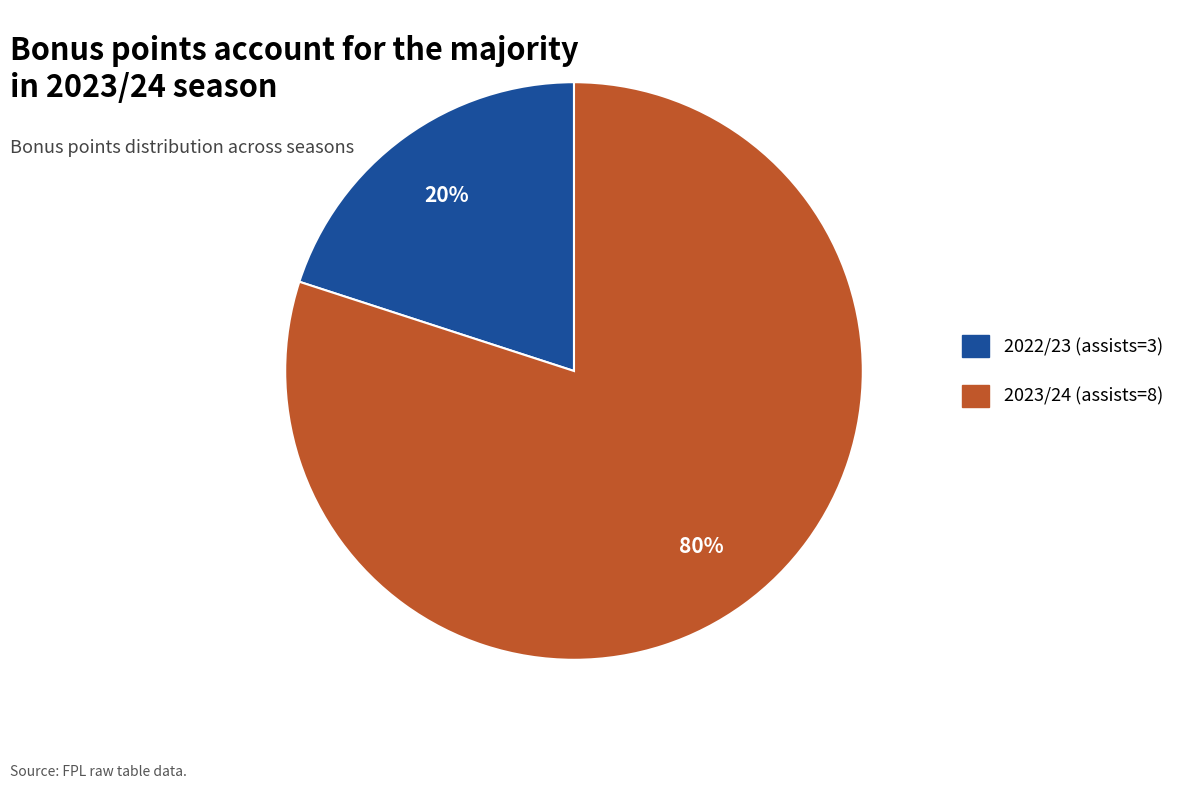

Do 2022/23 (assists=3) and 2023/24 (assists=8) together represent more than half of the pie?

Yes